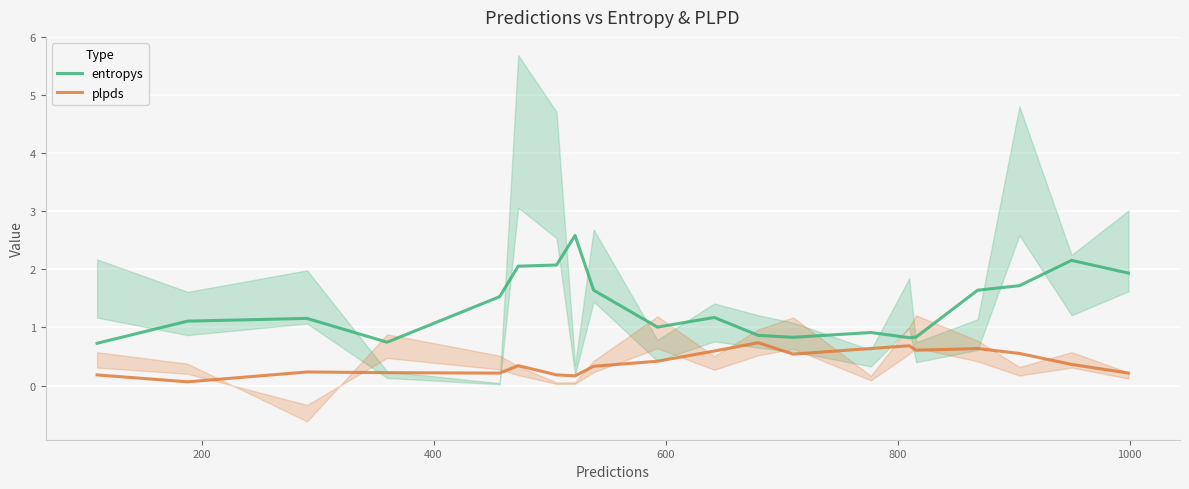

What are all the series names shown in the legend?

entropys, plpds